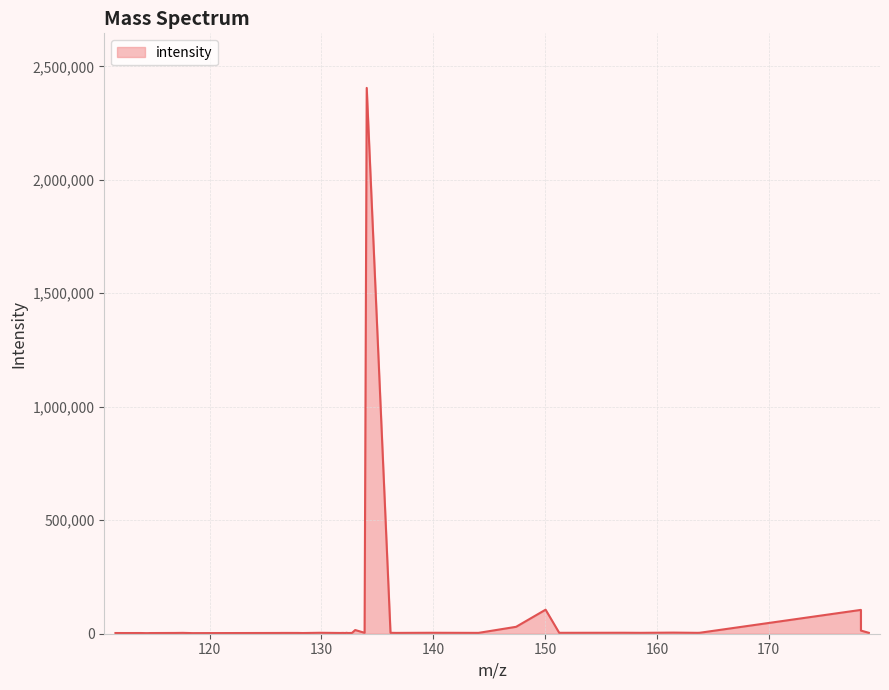

What is the greatest value displayed?

2404922.3